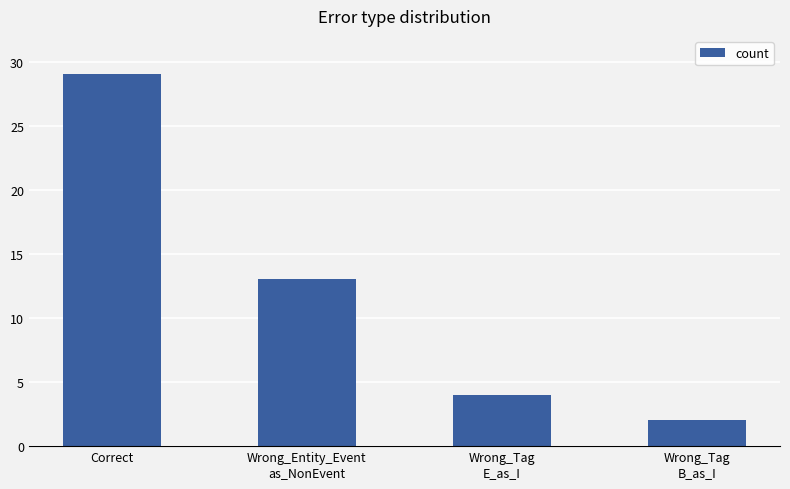

What is the difference between the second highest and second lowest values?

9